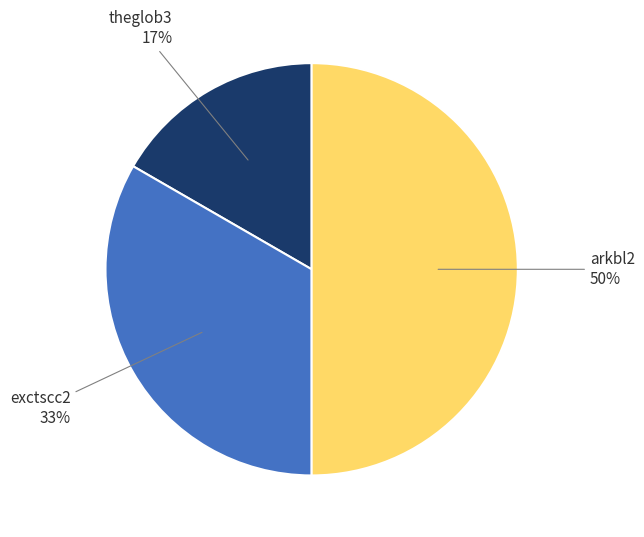

Which has a higher value, theglob3 17% or arkbl2 50%?

arkbl2 50%